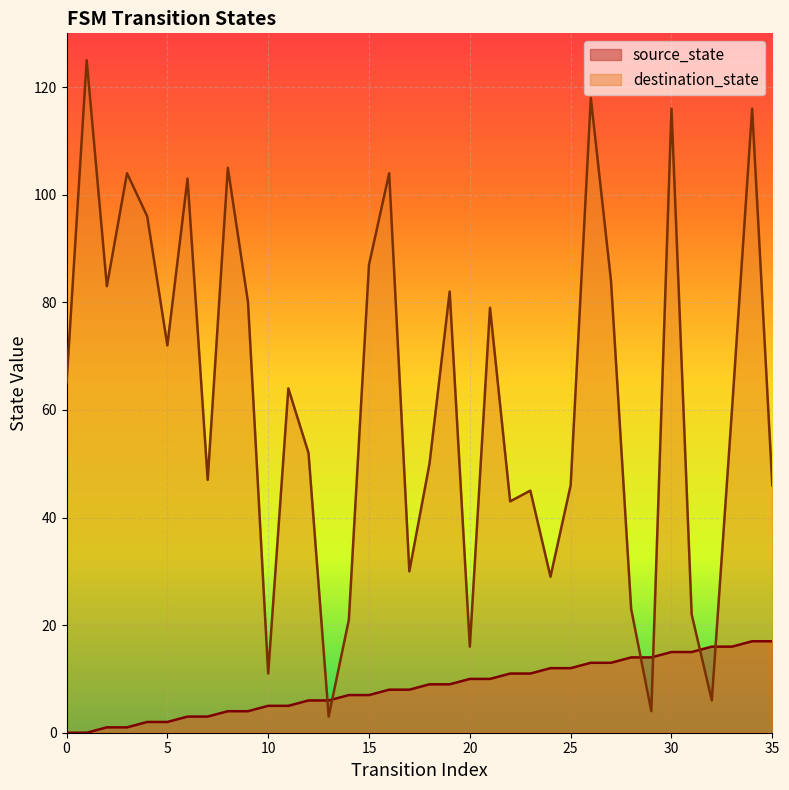

The source_state series shows 5 at 9. True or false?

False